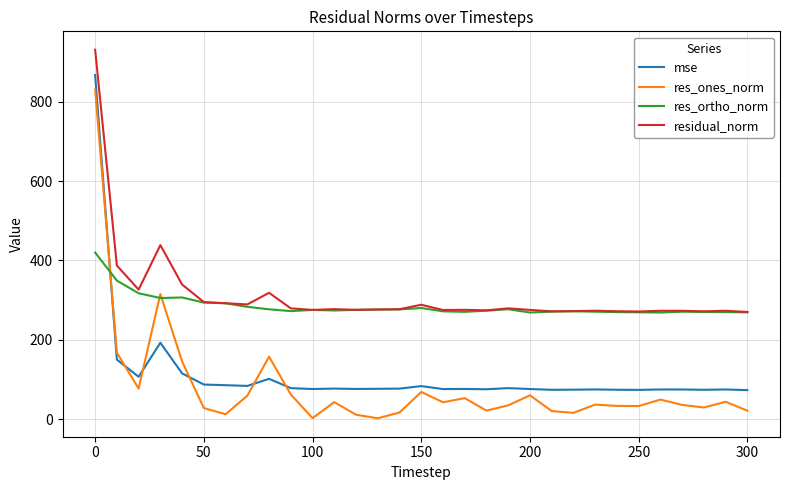

Which series has the widest spread of values?

res_ones_norm